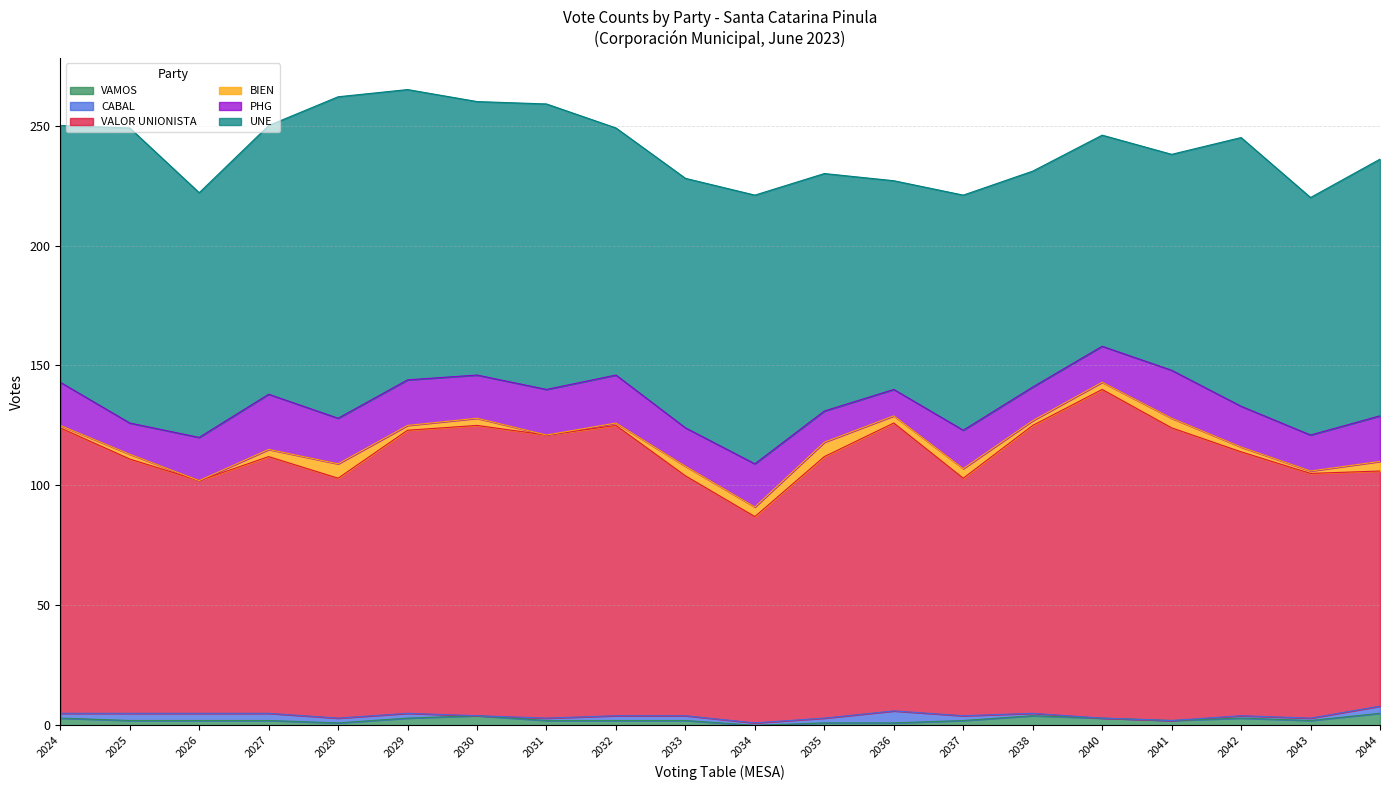

Does the chart have visible grid lines?

Yes